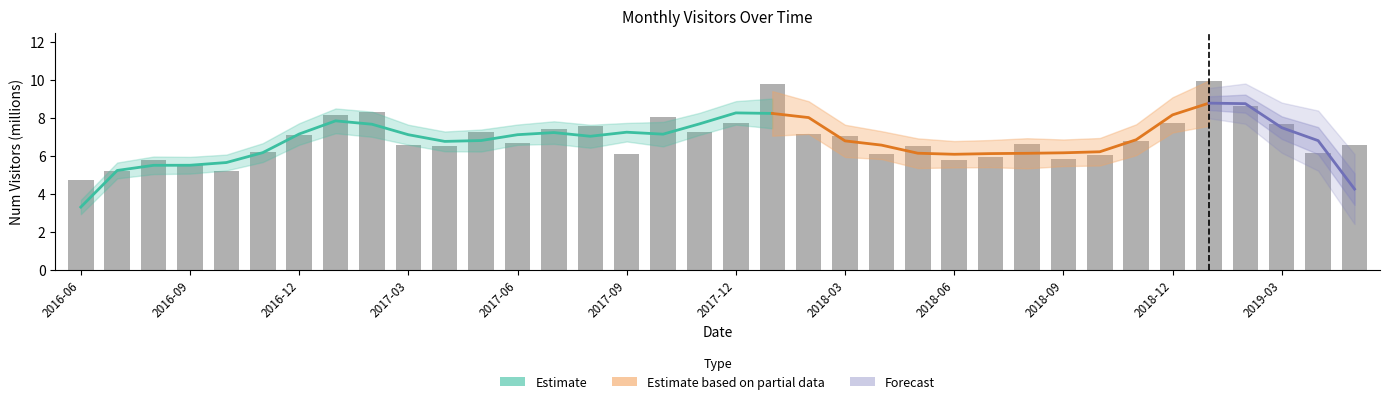

What is the label of the 9th bar from the left?

2017-02